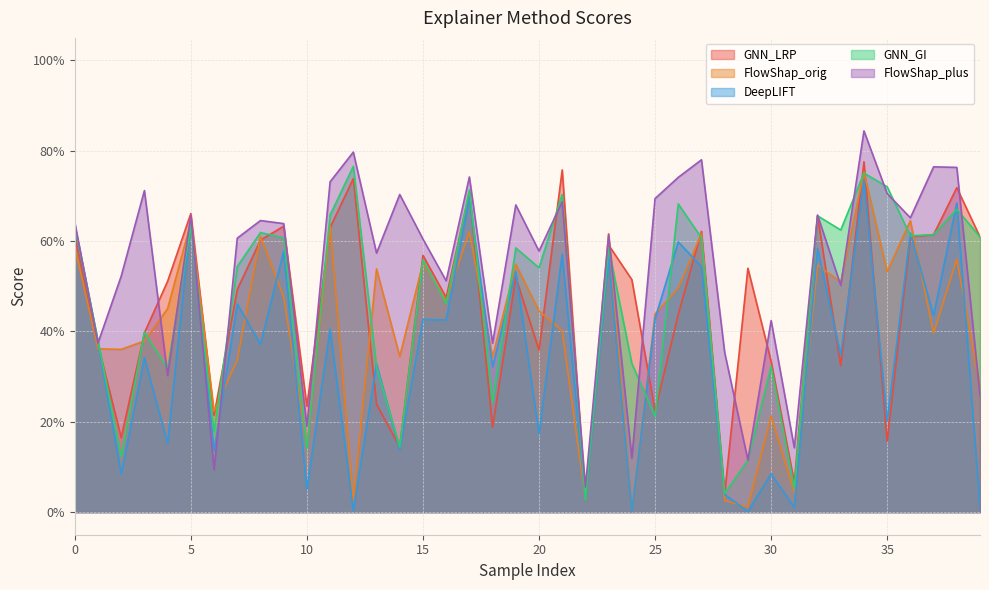

What is the difference between the maximum and minimum values in the GNN_LRP series?

0.7